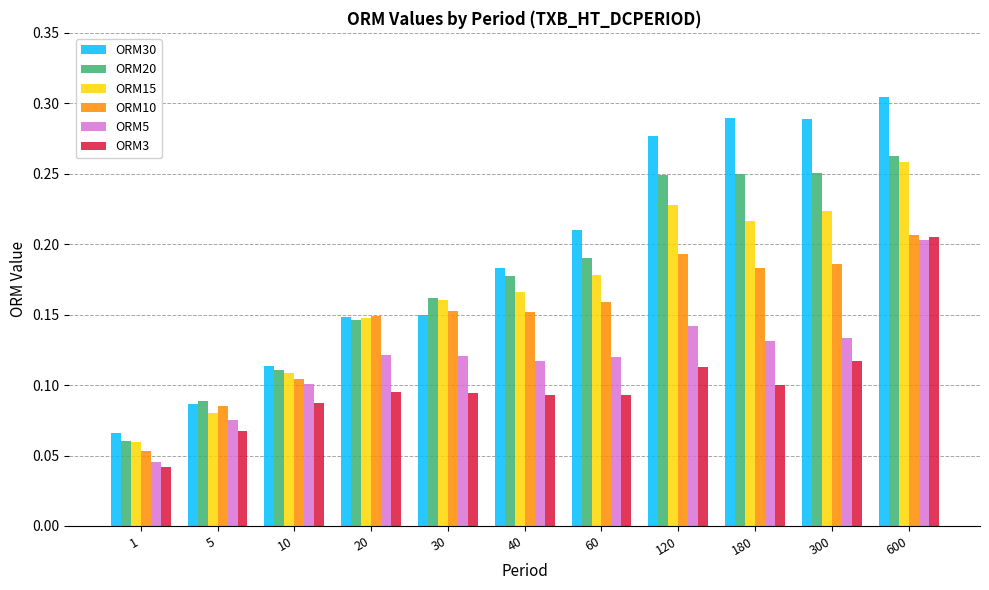

What is the sum of all ORM10 values?

1.6